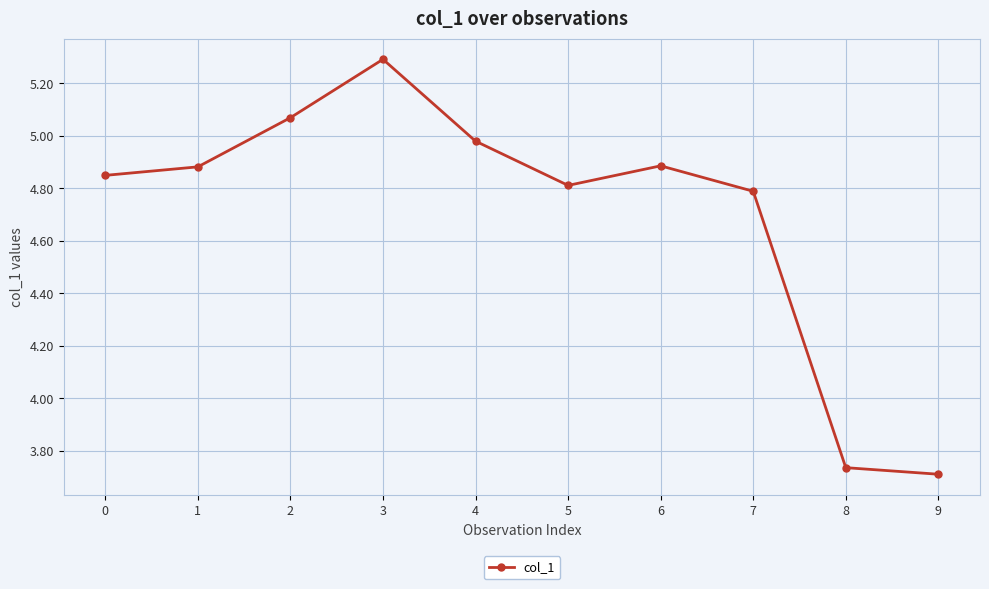

Is it true that the value at 8 is 5.2?

False